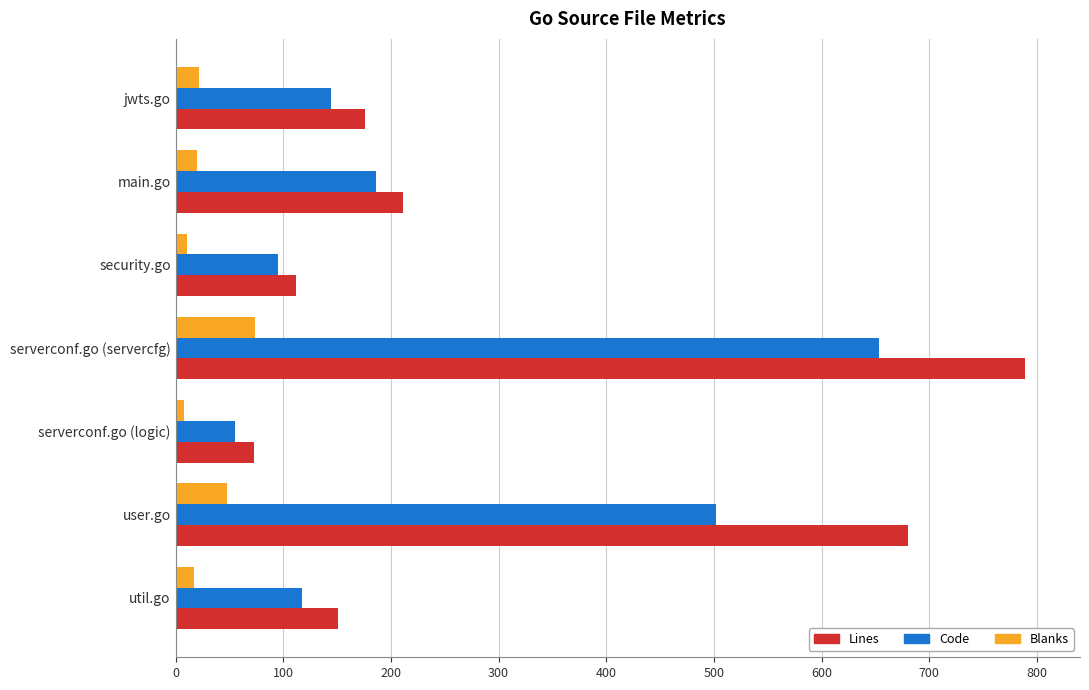

Which series has the largest total across all categories?

Lines